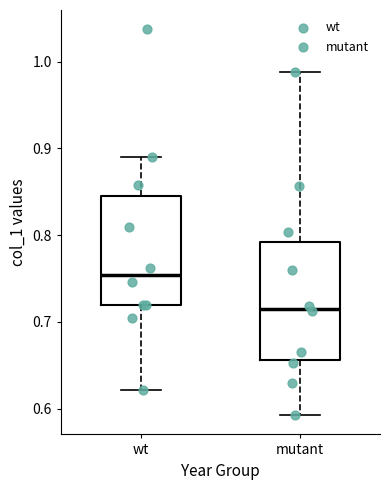

Reading left to right, transcribe this box plot: for each box, give where its median line is, the range the box spans, and where its two whiskers end, as read against the y-axis. The values are not printed on the chart, so give them approximately, as read against the axis.

wt: median 0.75, box 0.72 to 0.85, whiskers 0.62 to 0.89
mutant: median 0.72, box 0.66 to 0.79, whiskers 0.59 to 0.99